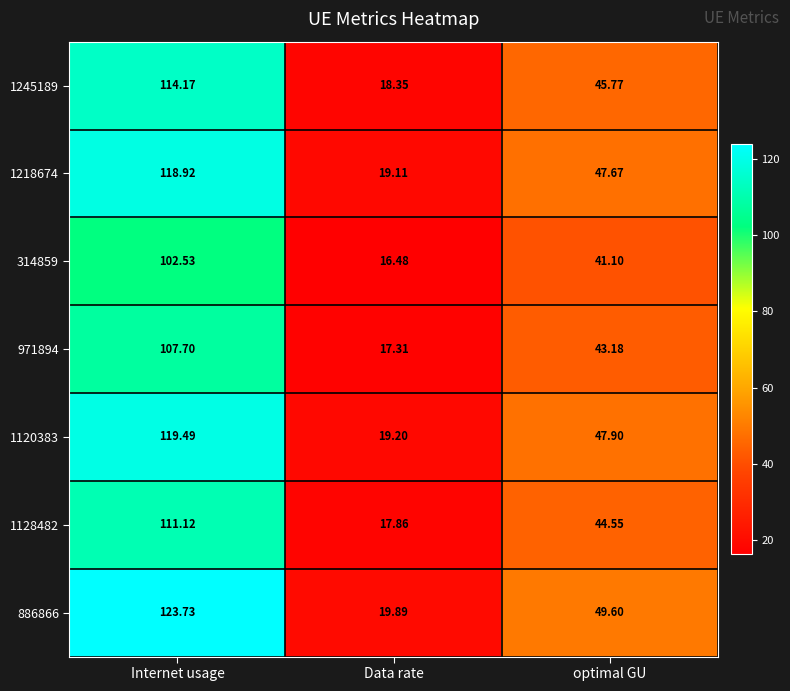

Where does the 314859 series first go above 41?

Internet usage